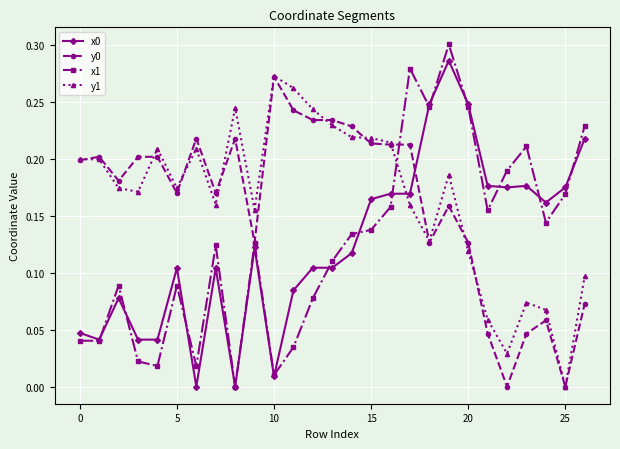

True or false: y0 and x0 intersect in this chart.

True